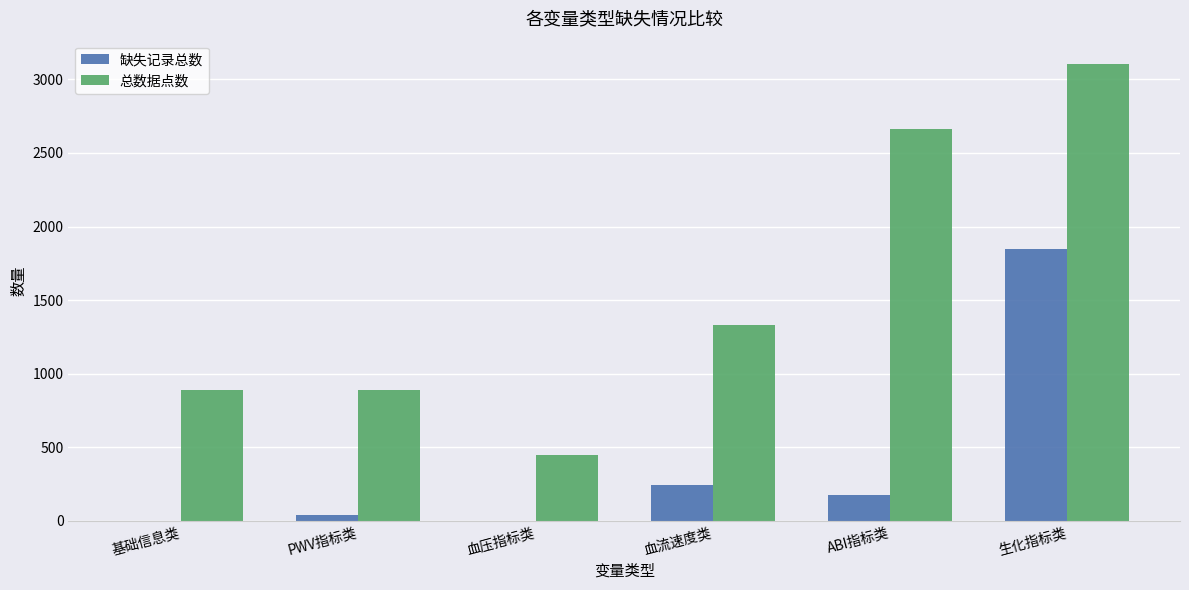

At which category is the sum across all series the highest?

生化指标类